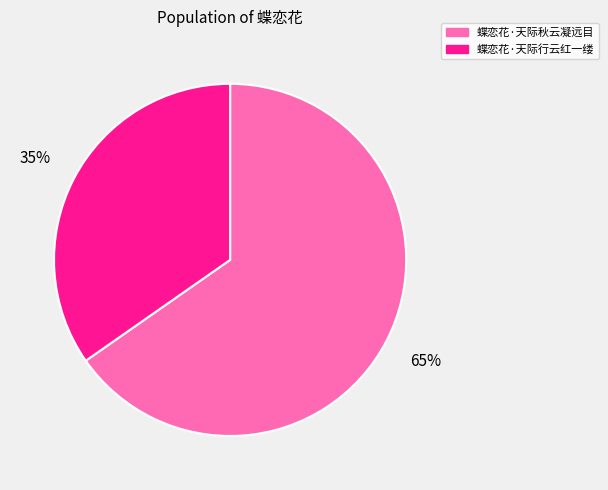

Which slice is the smallest?

蝶恋花·天际行云红一缕